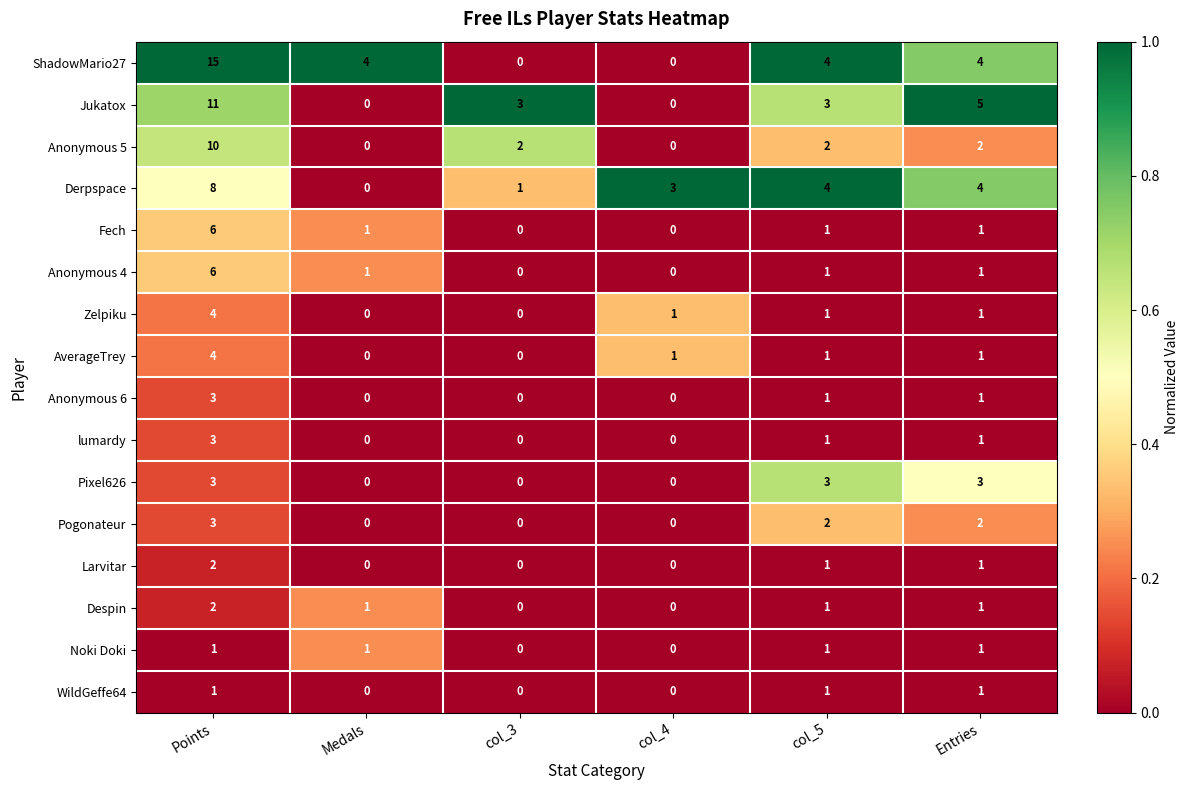

What is the difference between the maximum and second lowest values in the Fech series?

6